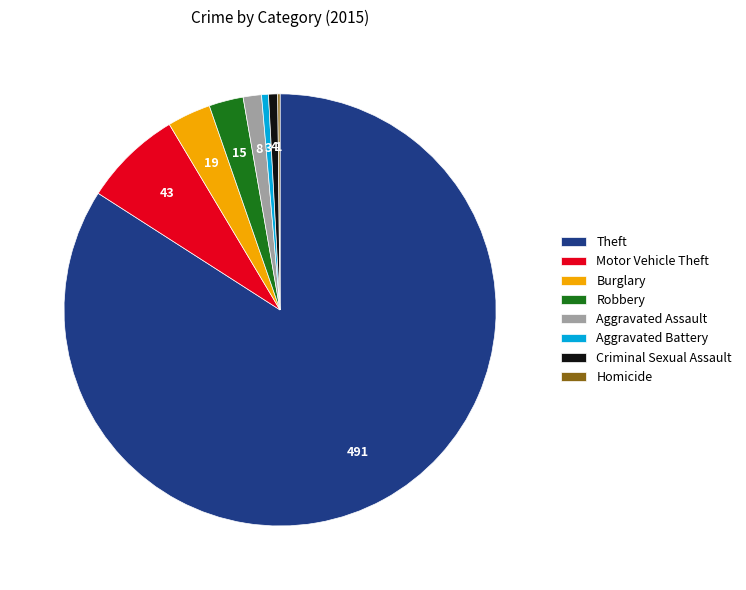

Which slice is the largest?

Theft